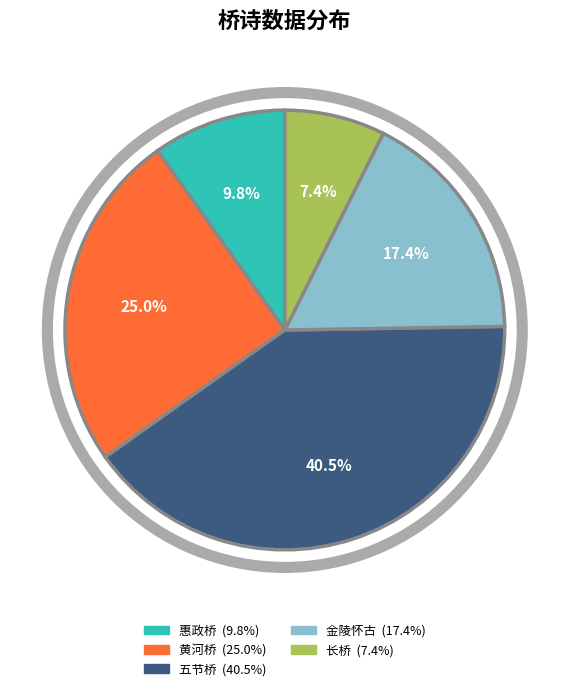

To the nearest percent, what is the average slice percentage?

20%